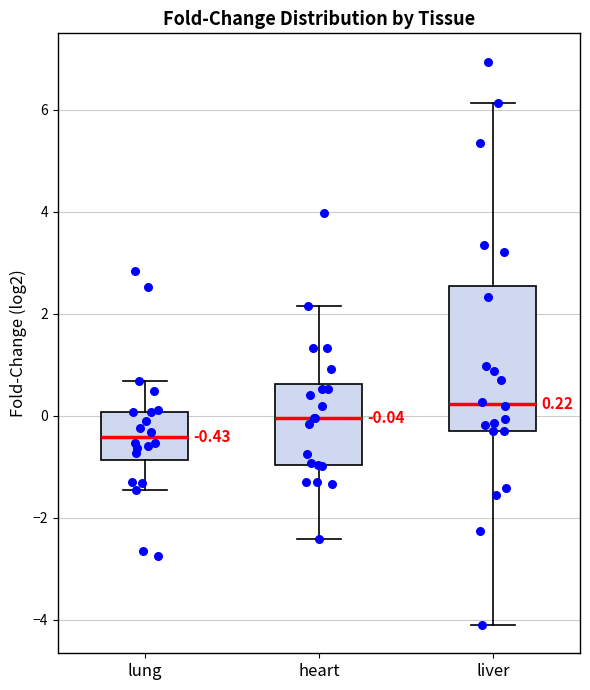

Which box is the tallest, from its lower edge to its upper edge?

liver